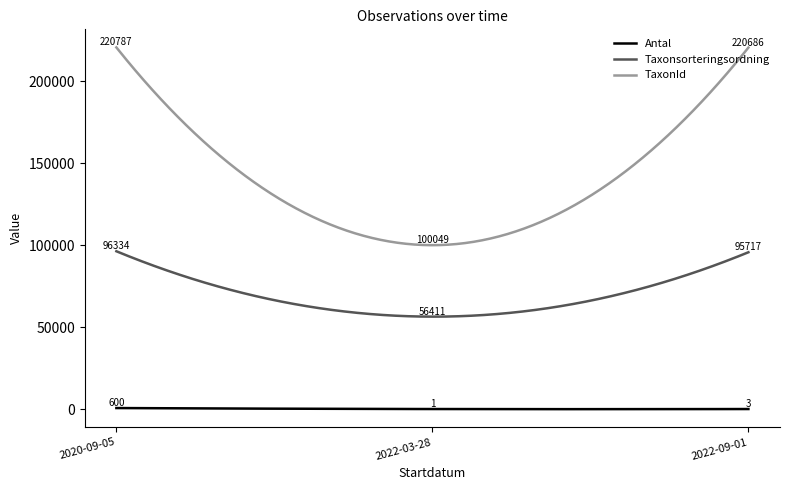

How many distinct data groups are displayed?

3